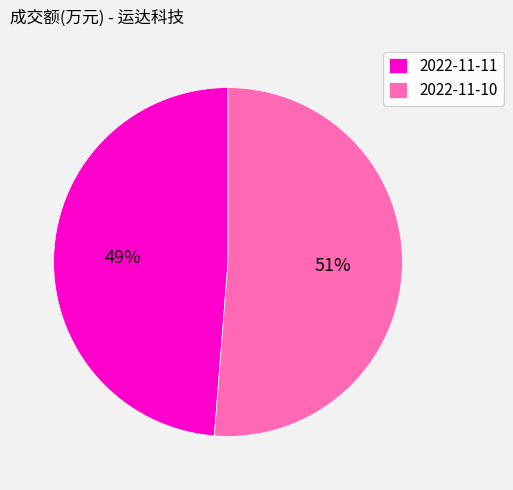

Count the number of slices in the pie.

2